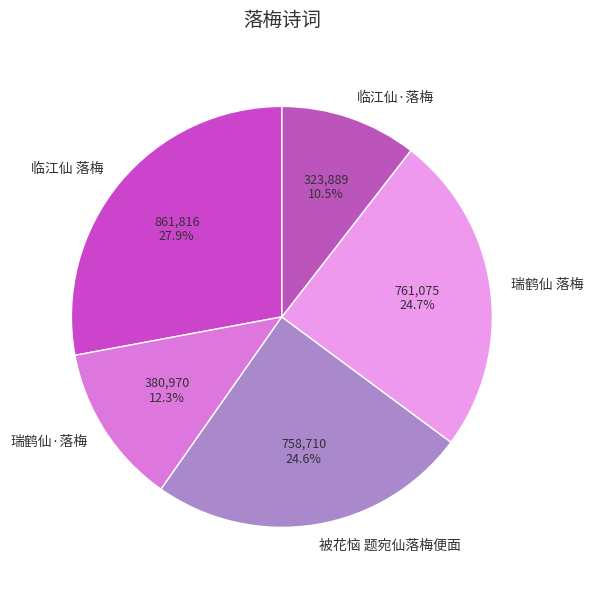

Which has a higher value, 临江仙 落梅 or 瑞鹤仙·落梅?

临江仙 落梅